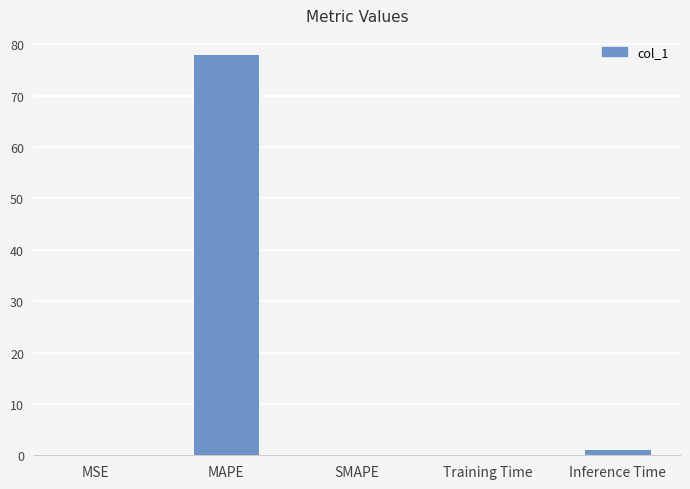

The value at SMAPE is 0.0. True or false?

True